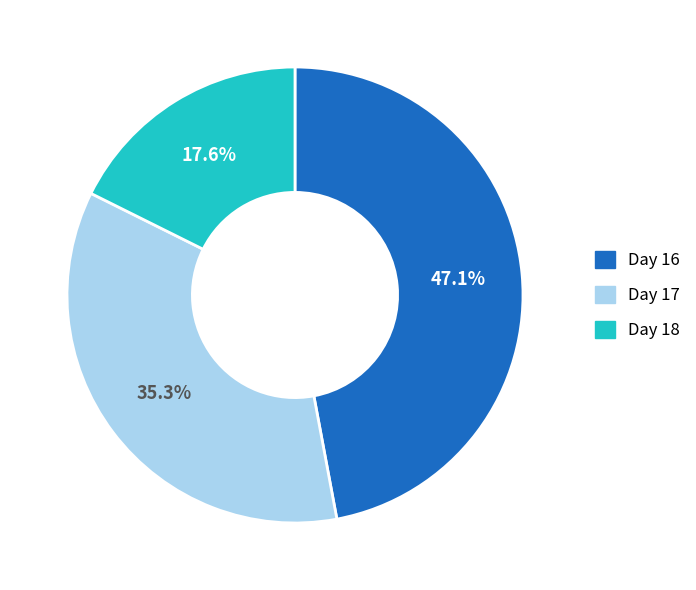

What is the largest slice in the pie chart?

Day 16